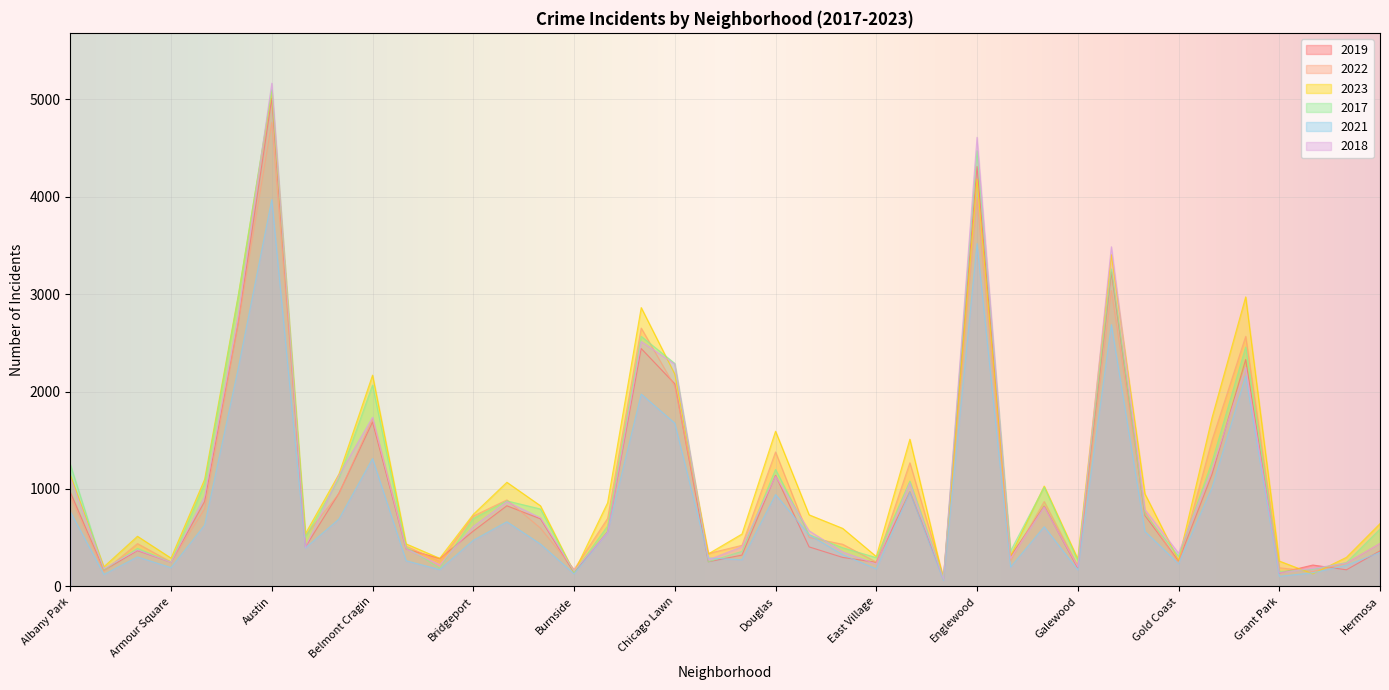

Is it true that 2019 equals 1991 at Douglas?

False